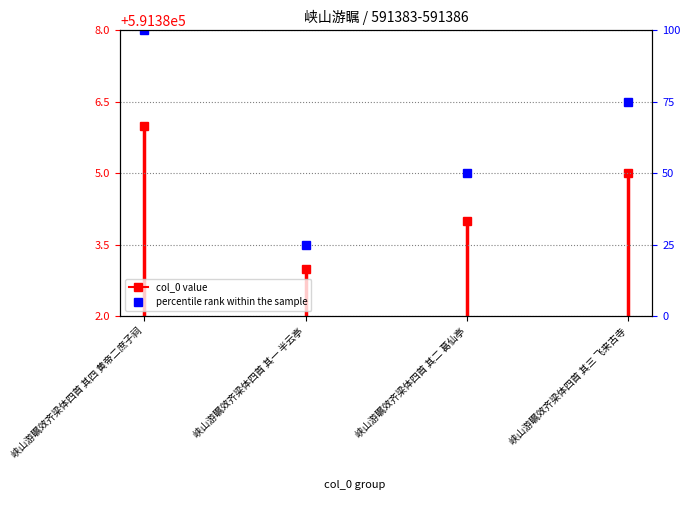

What is the difference between the maximum and minimum values?

75